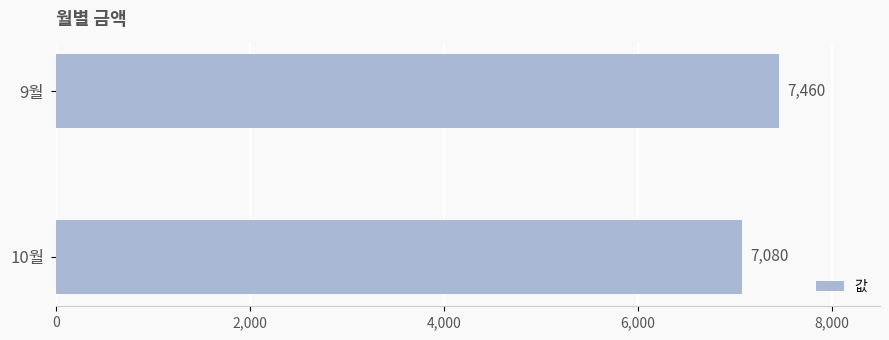

What is the change in value from 9월 to 10월?

-380